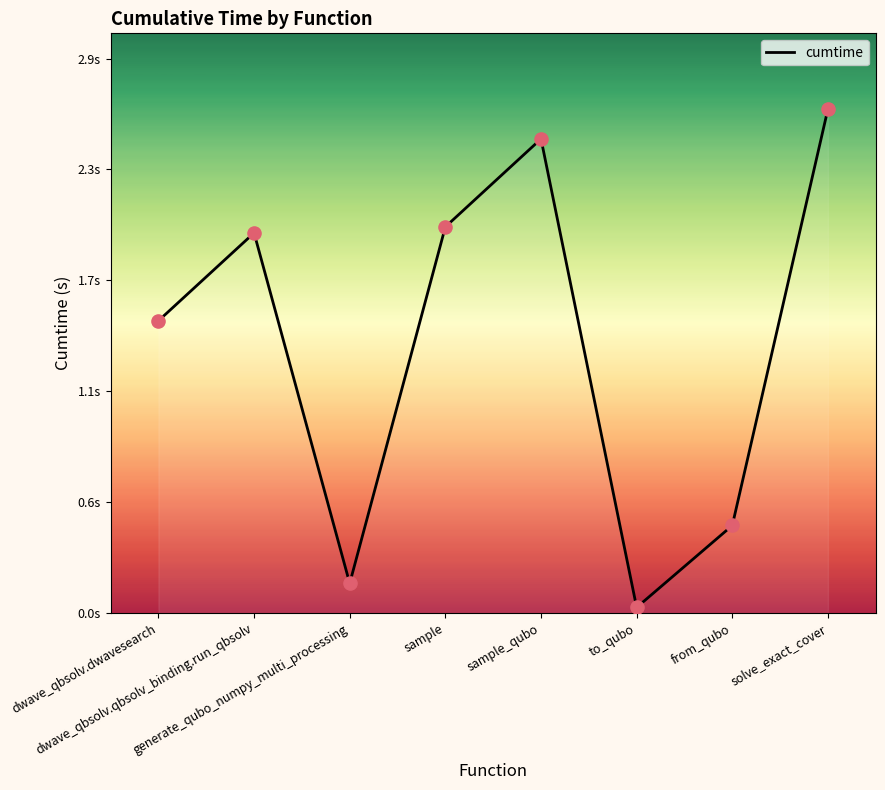

What is the change in value from from_qubo to solve_exact_cover?

+2.1